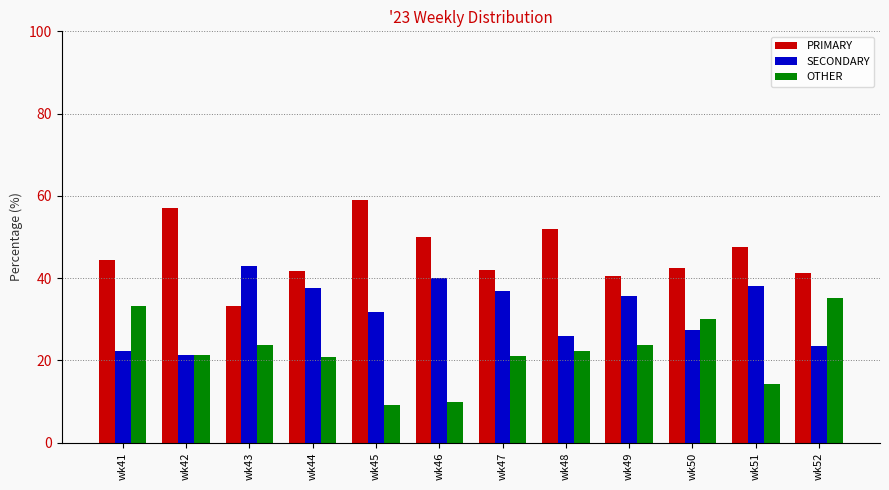

At which label does OTHER first exceed 22?

wk41